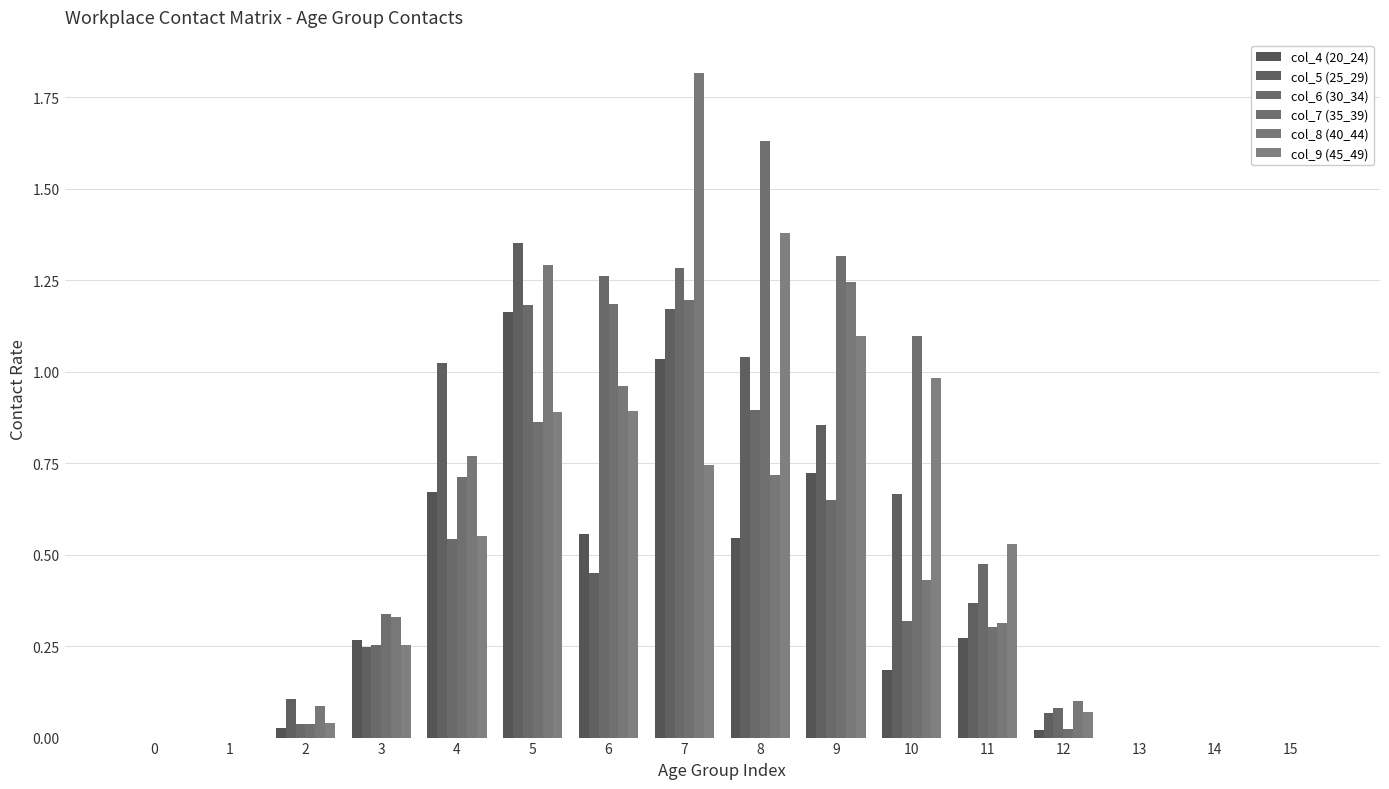

Reading right to left, list all the values displayed in this chart.

col_4 (20_24): 15=0.0	14=0.0	13=0.0	12=0.0	11=0.3	10=0.2	9=0.7	8=0.5	7=1.0	6=0.6	5=1.2	4=0.7	3=0.3	2=0.0	1=0.0	0=0.0
col_5 (25_29): 15=0.0	14=0.0	13=0.0	12=0.1	11=0.4	10=0.7	9=0.9	8=1.0	7=1.2	6=0.4	5=1.4	4=1.0	3=0.2	2=0.1	1=0.0	0=0.0
col_6 (30_34): 15=0.0	14=0.0	13=0.0	12=0.1	11=0.5	10=0.3	9=0.6	8=0.9	7=1.3	6=1.3	5=1.2	4=0.5	3=0.3	2=0.0	1=0.0	0=0.0
col_7 (35_39): 15=0.0	14=0.0	13=0.0	12=0.0	11=0.3	10=1.1	9=1.3	8=1.6	7=1.2	6=1.2	5=0.9	4=0.7	3=0.3	2=0.0	1=0.0	0=0.0
col_8 (40_44): 15=0.0	14=0.0	13=0.0	12=0.1	11=0.3	10=0.4	9=1.2	8=0.7	7=1.8	6=1.0	5=1.3	4=0.8	3=0.3	2=0.1	1=0.0	0=0.0
col_9 (45_49): 15=0.0	14=0.0	13=0.0	12=0.1	11=0.5	10=1.0	9=1.1	8=1.4	7=0.7	6=0.9	5=0.9	4=0.6	3=0.3	2=0.0	1=0.0	0=0.0